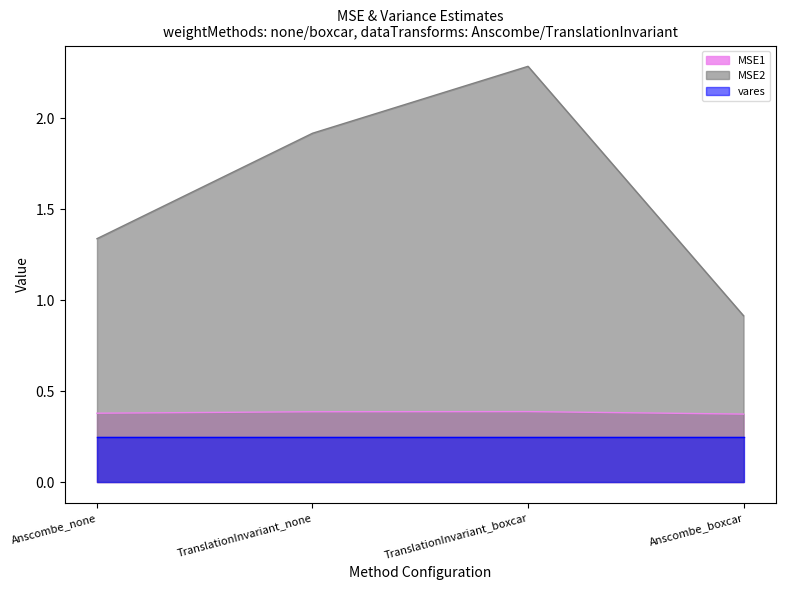

Which label corresponds to the smallest value in the chart?

Anscombe_boxcar